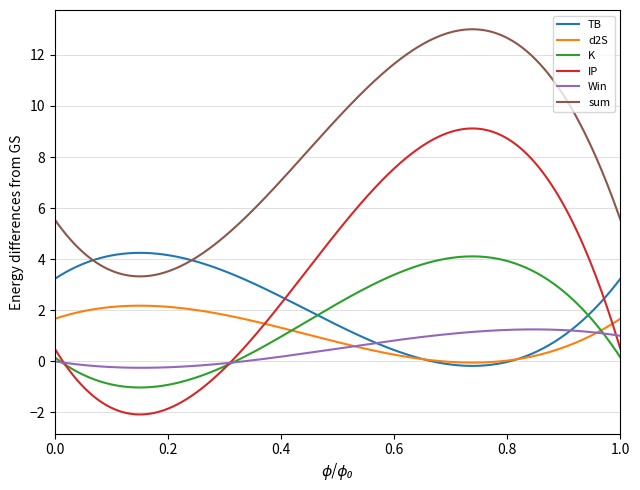

Which series has the largest total across all categories?

sum